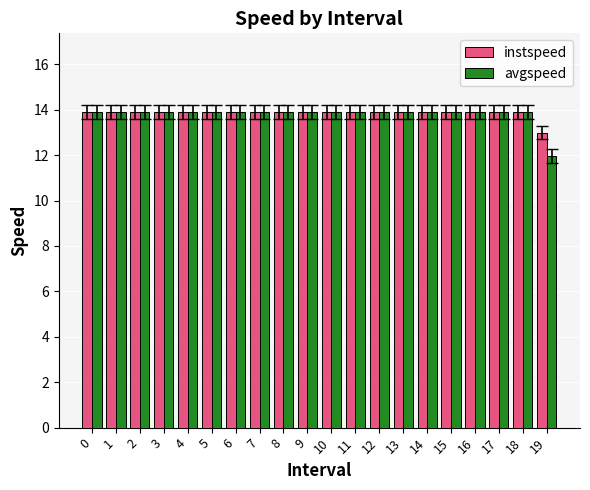

What are all the series names shown in the legend?

instspeed, avgspeed